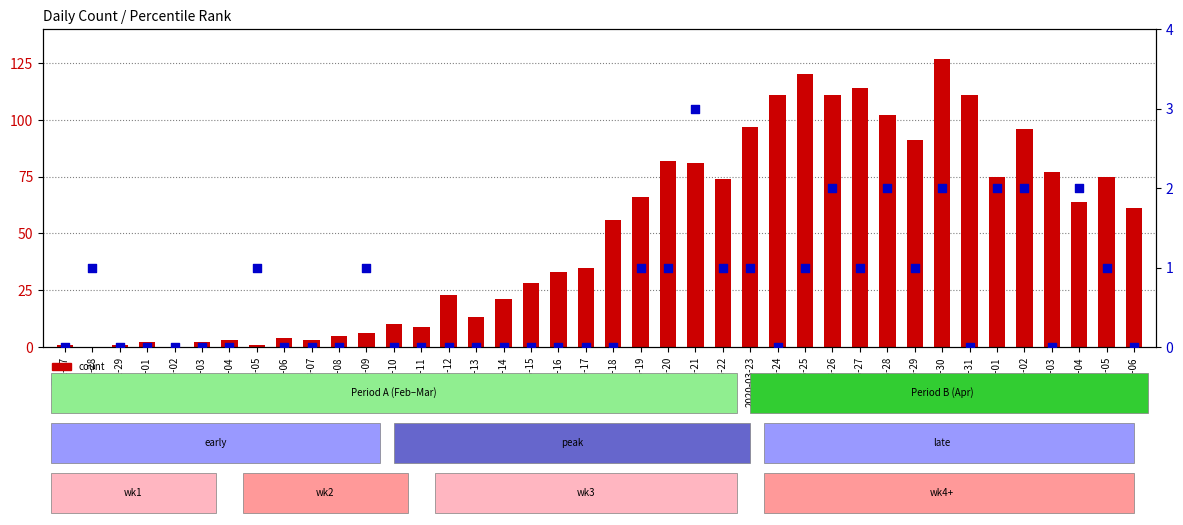

Which series has the widest spread of Y values?

count